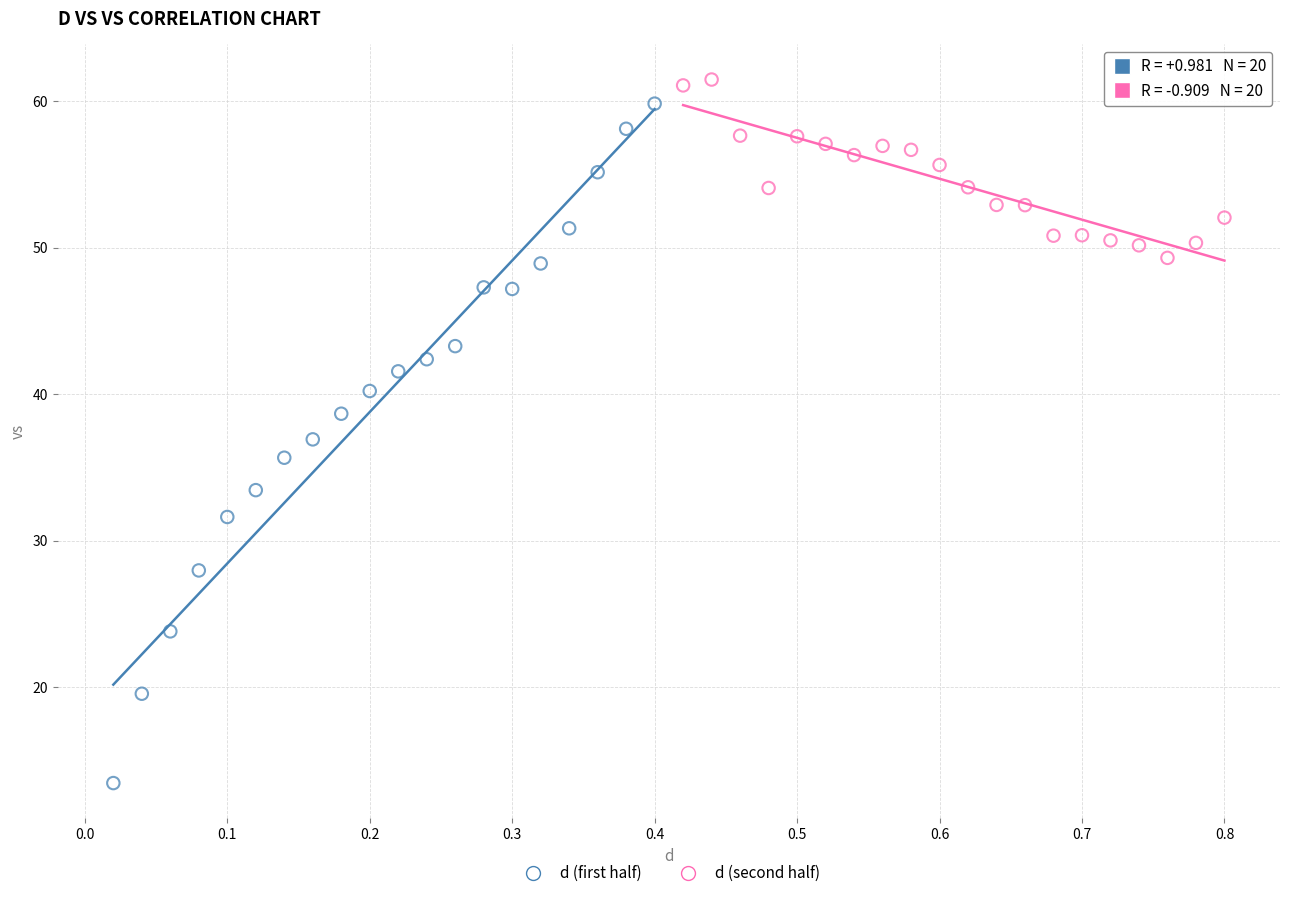

What are all the series names shown in the legend?

d (first half), d (second half)